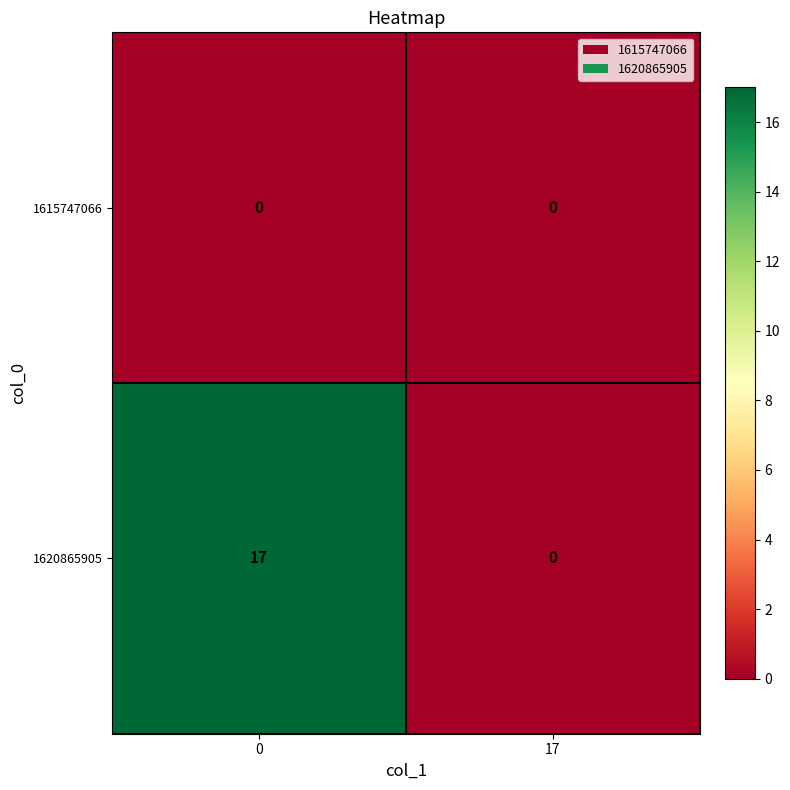

What is the greatest value displayed?

17